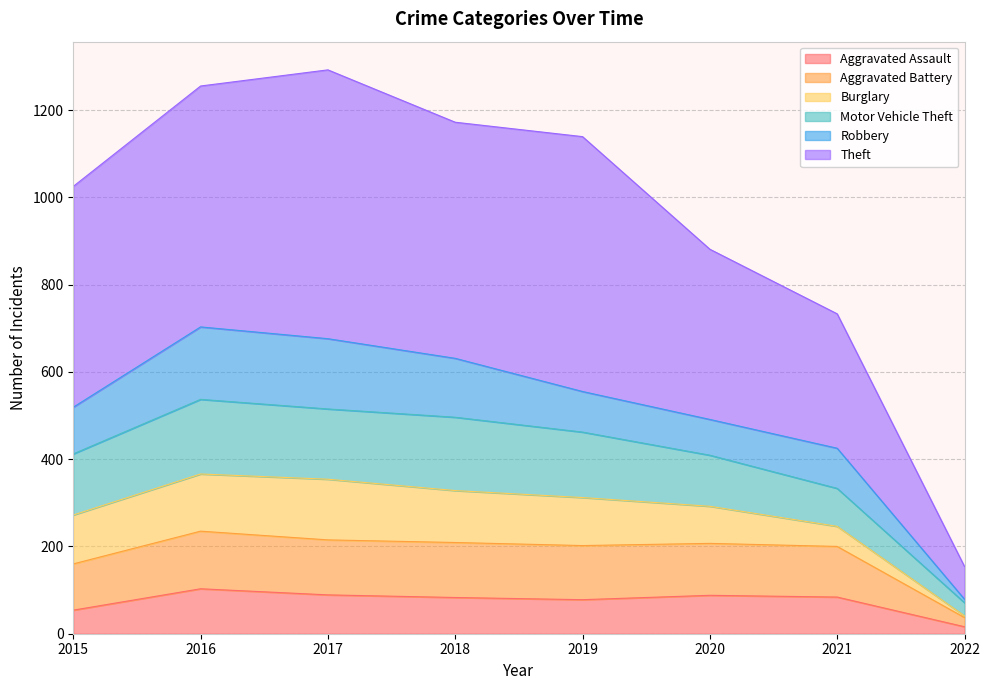

At which label does Aggravated Assault reach its minimum?

2022